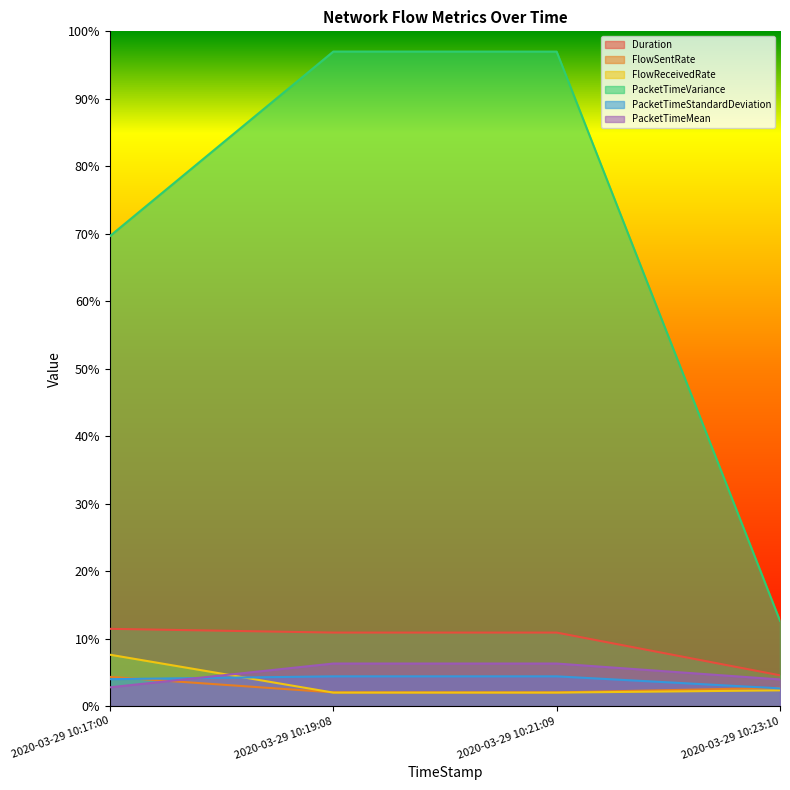

What is the sum of all PacketTimeMean values?

19.4